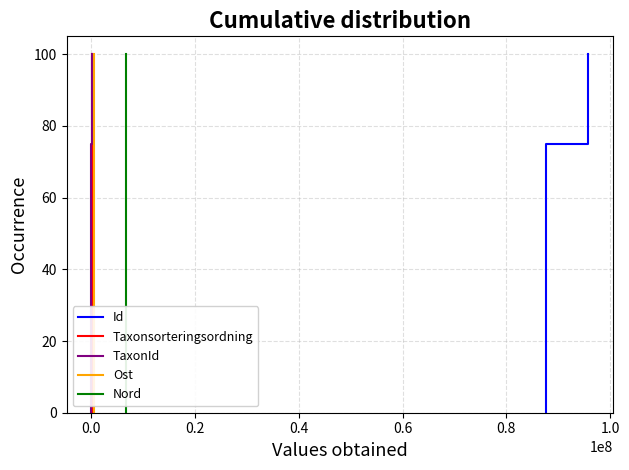

True or false: Nord has more than 1 interior local peaks.

False